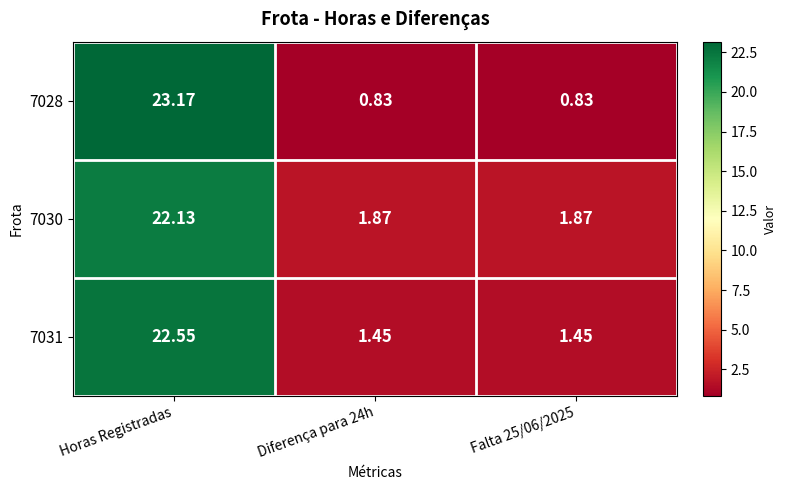

Which series has the largest total across all categories?

7030